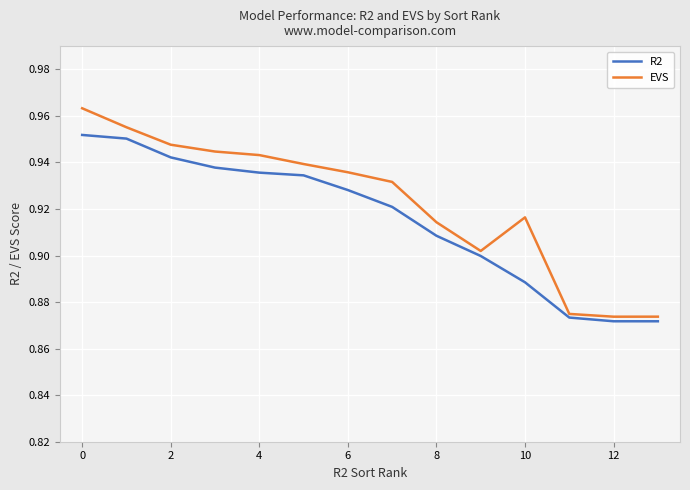

Which series has the largest range (max minus min)?

EVS